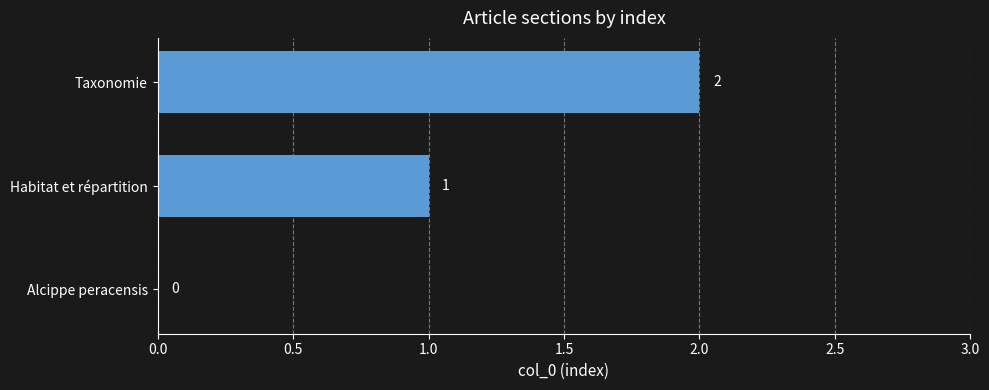

True or false: the data shows 2 at Taxonomie.

True